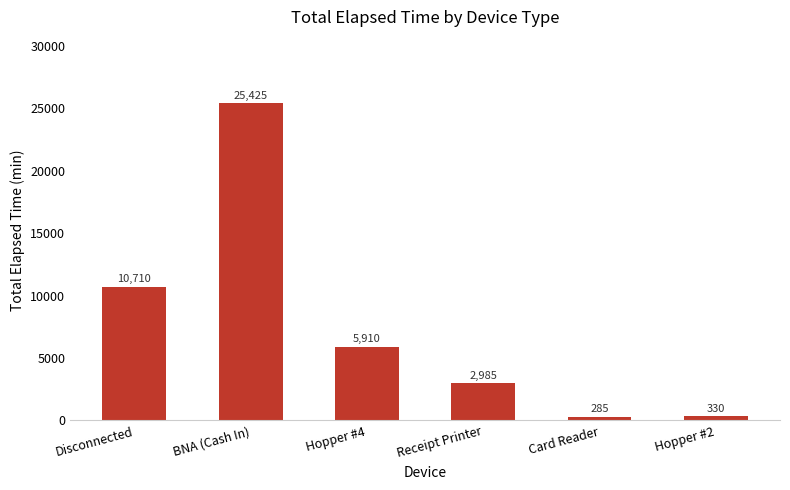

What is the label of the 2nd bar from the left?

BNA (Cash In)